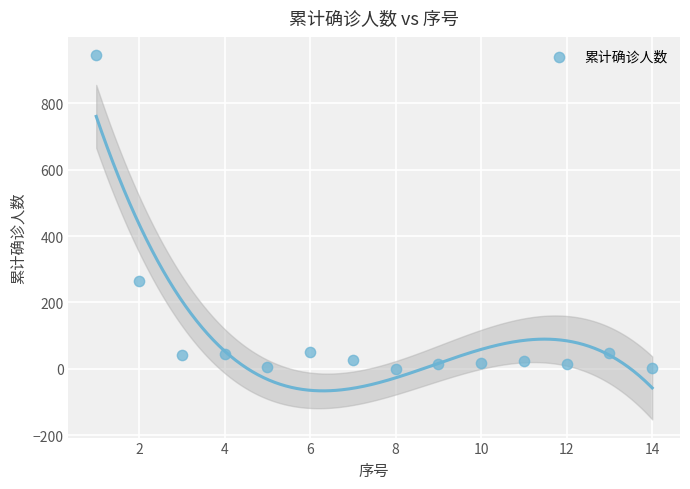

What is the range of Y values (max minus min)?

944